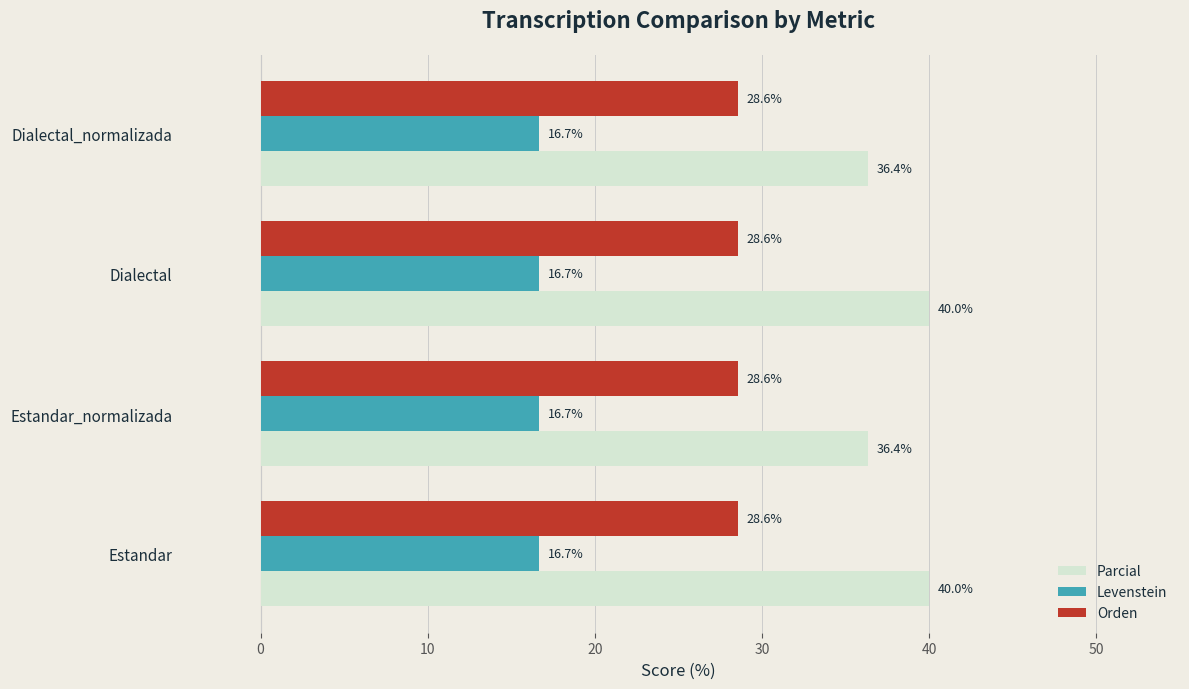

What is the sum of all Orden values?

114.3